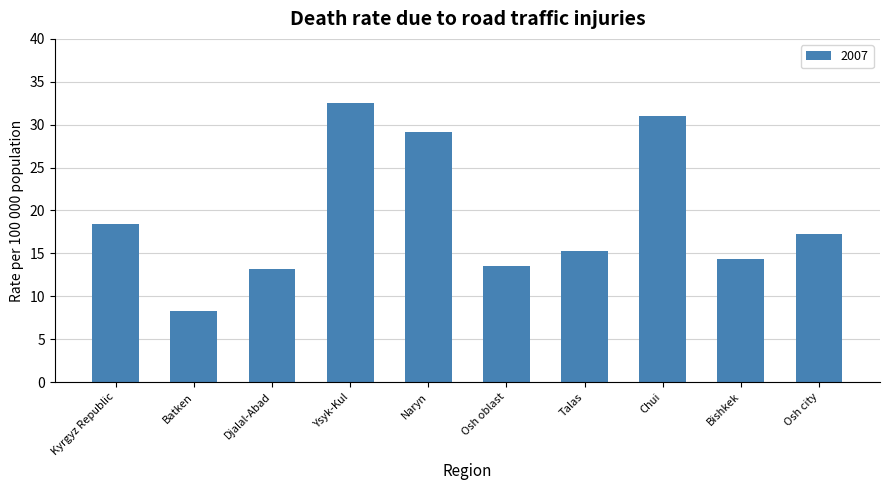

The value at Kyrgyz Republic is 18.4. True or false?

True